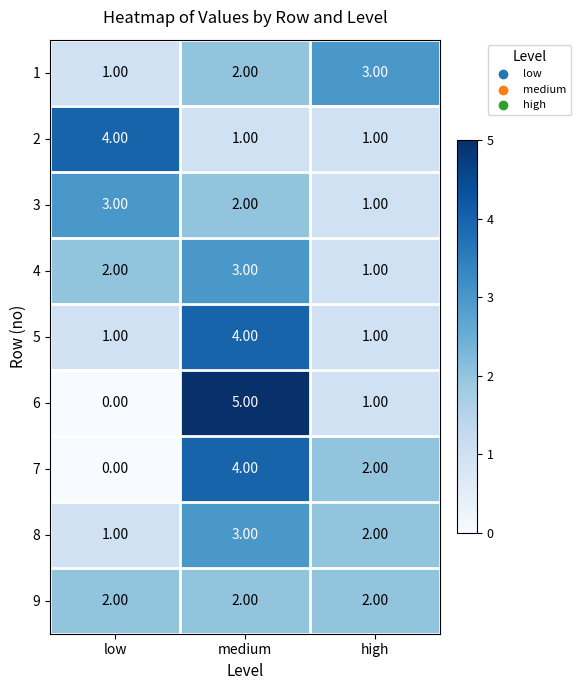

At which label is 6 closest to 2?

high